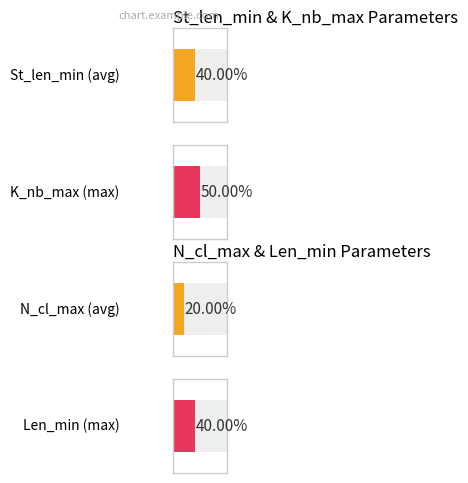

What value does the St_len_min series have at Median?

40